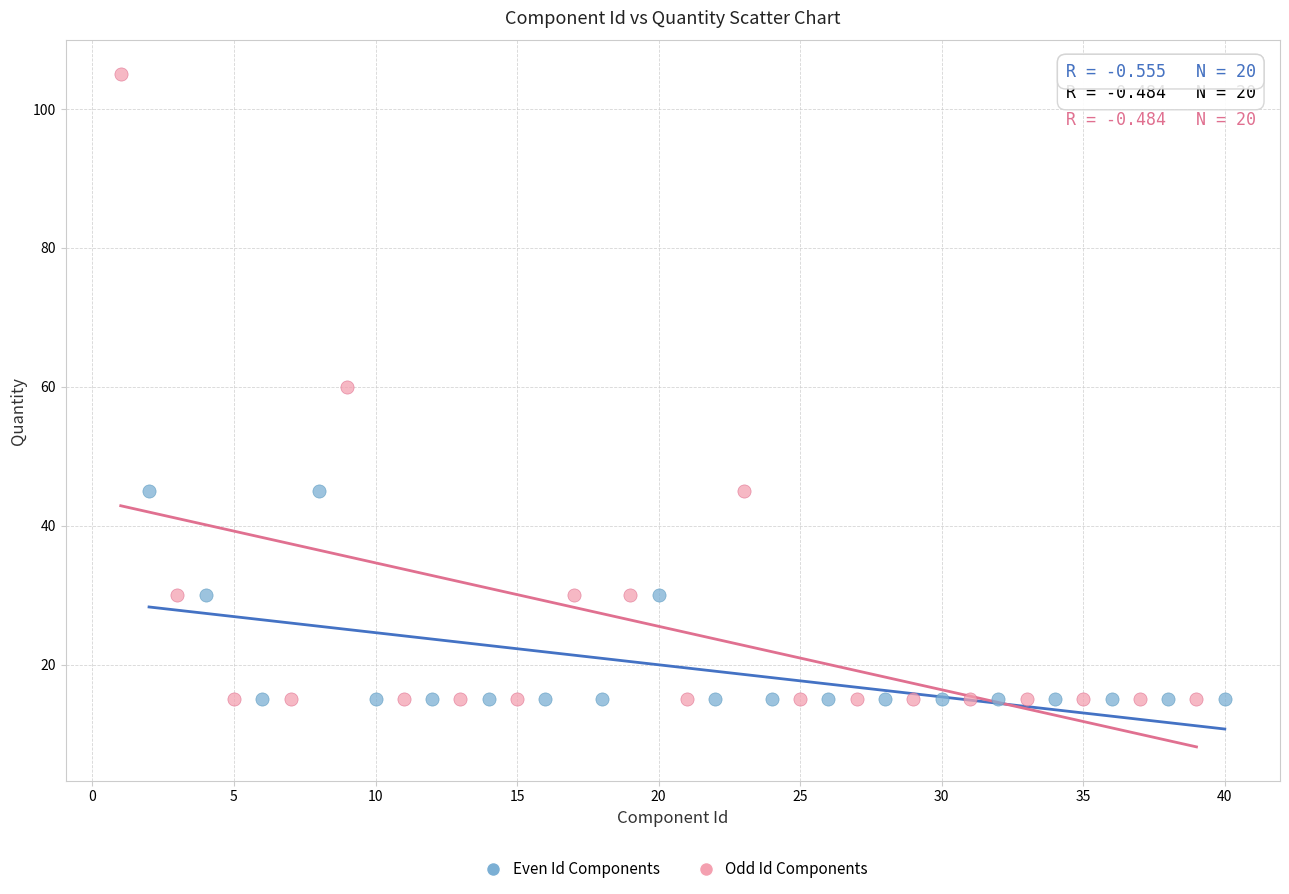

Which series reaches the maximum Y coordinate?

Odd Id Components